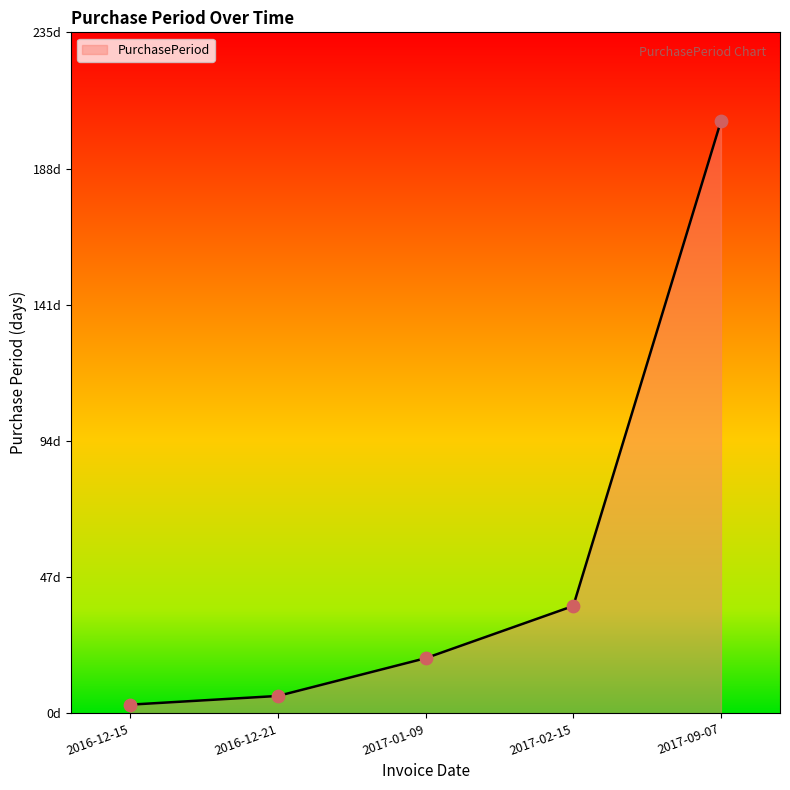

What is the change in value from 2016-12-21 to 2017-02-15?

+31